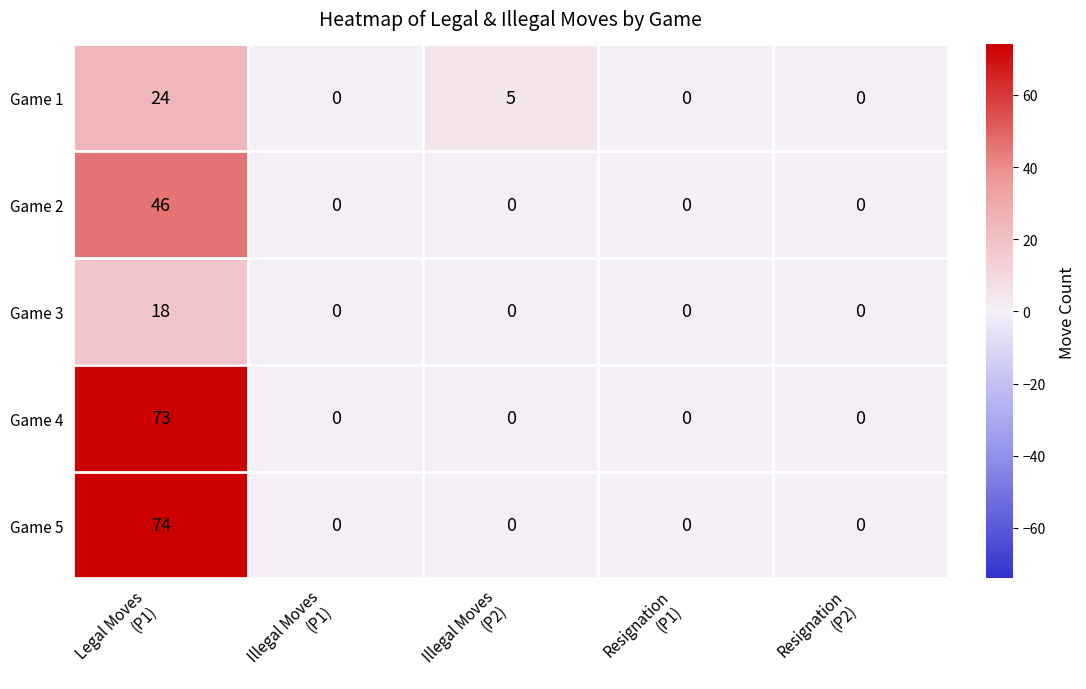

Which series has the largest range (max minus min)?

Game 5